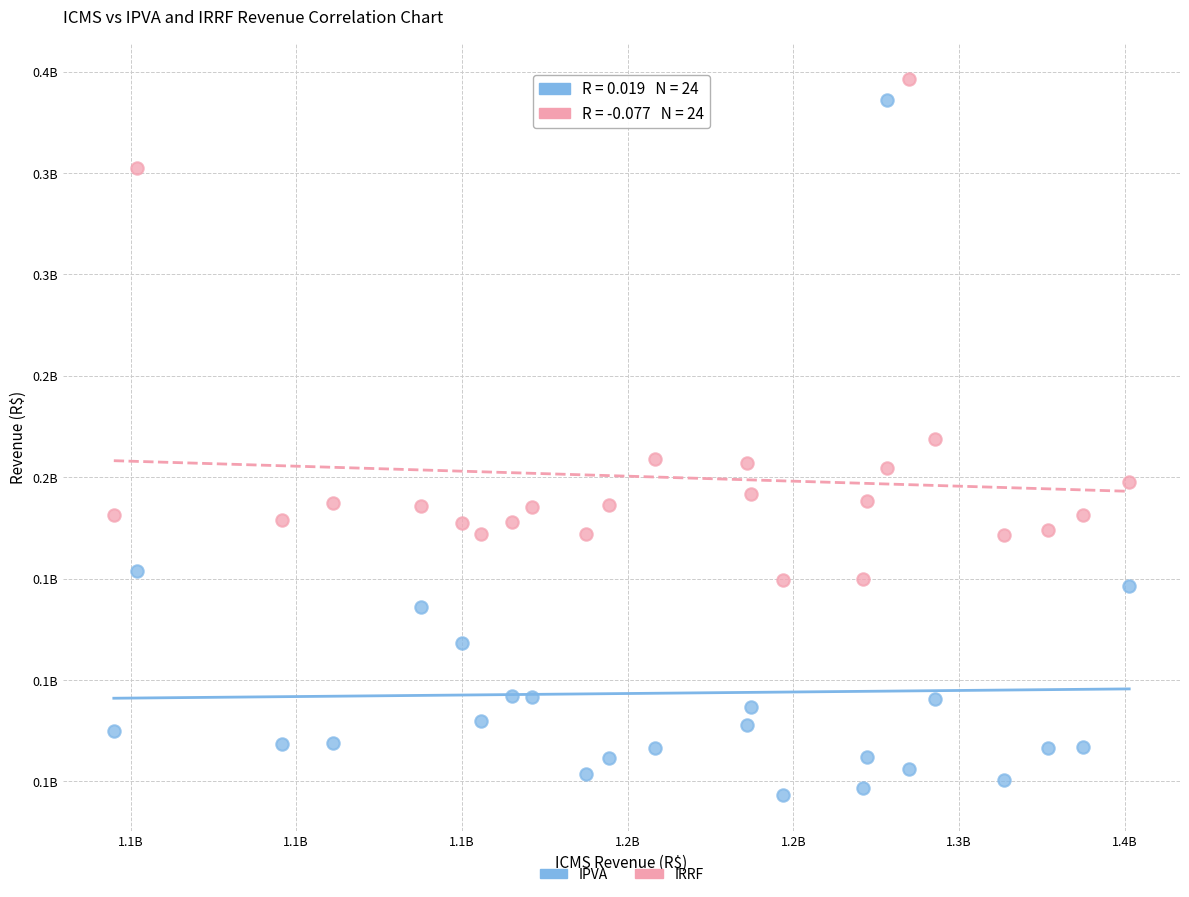

What are all the series names shown in the legend?

IPVA, IRRF